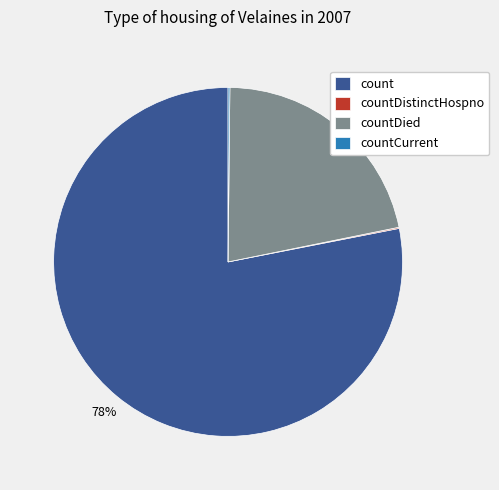

Which category has the biggest portion of the pie?

count